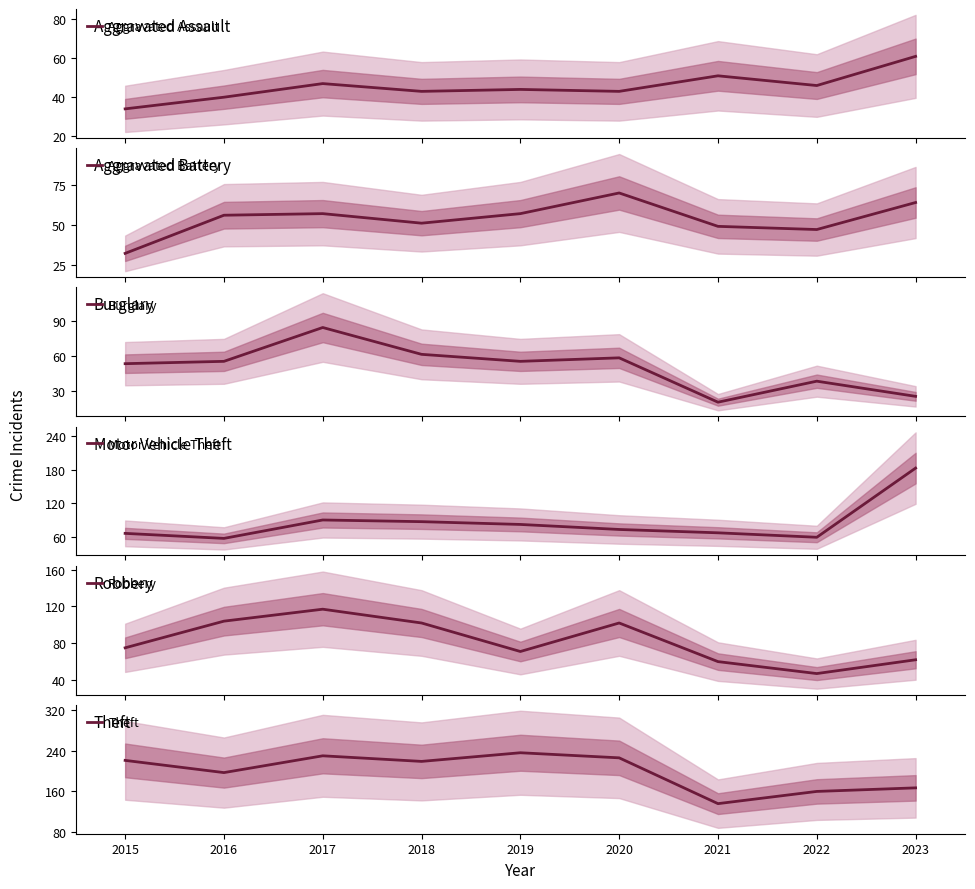

Reading left to right, what are all the values shown in this chart?

Aggravated Assault: 34	40	47	43	44	43	51	46	61
Aggravated Battery: 32	56	57	51	57	70	49	47	64
Burglary: 53	55	84	61	55	58	20	38	25
Motor Vehicle Theft: 66	57	90	87	82	73	67	59	183
Robbery: 75	104	117	102	71	102	60	47	62
Theft: 221	197	230	219	236	226	136	160	167